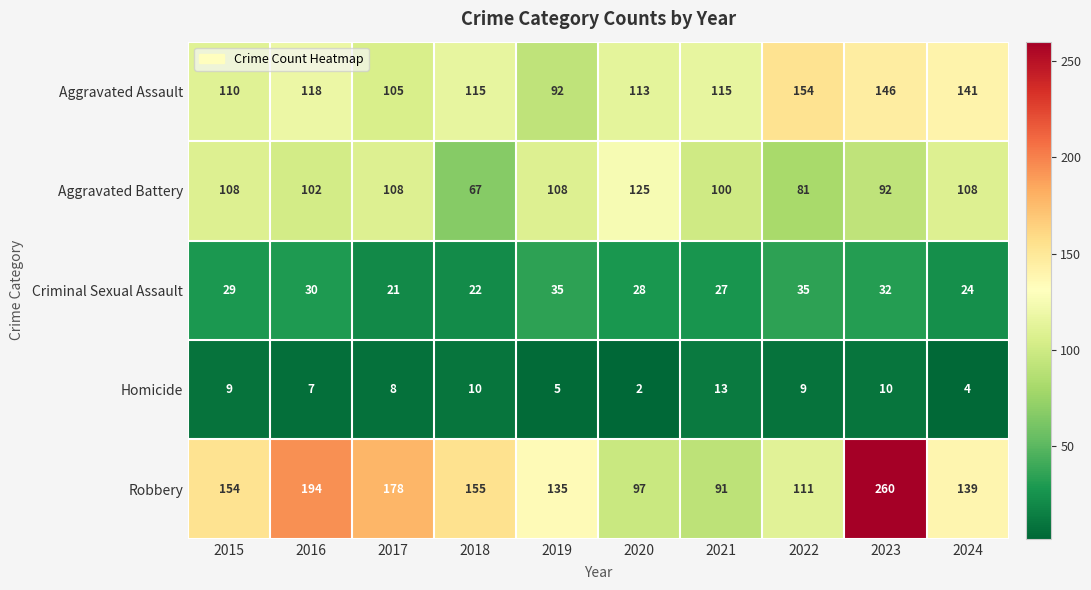

At which category is the sum across all series the highest?

2023